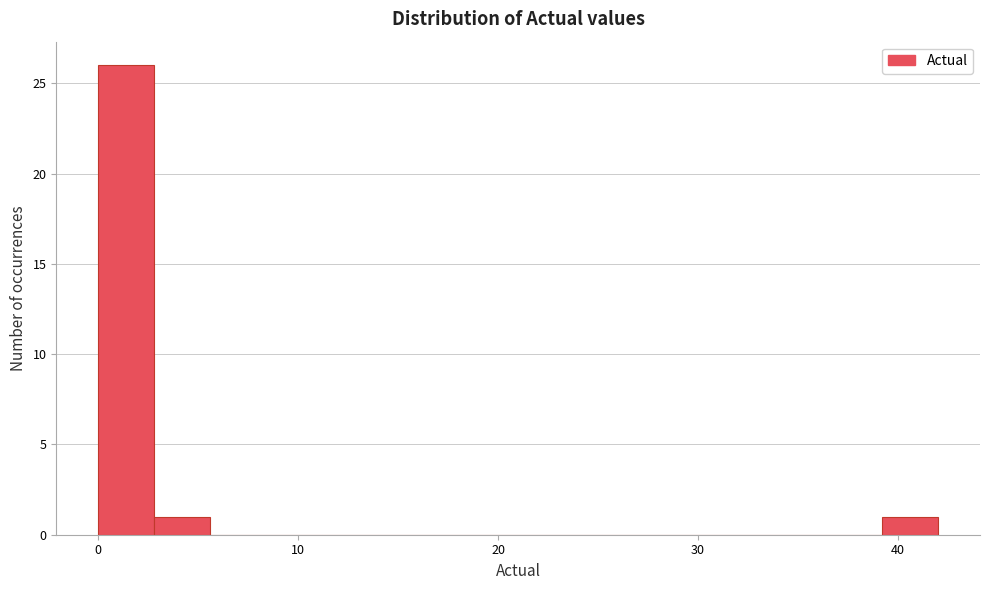

Read against the x-axis, roughly where is the centre of the tallest bar?

1